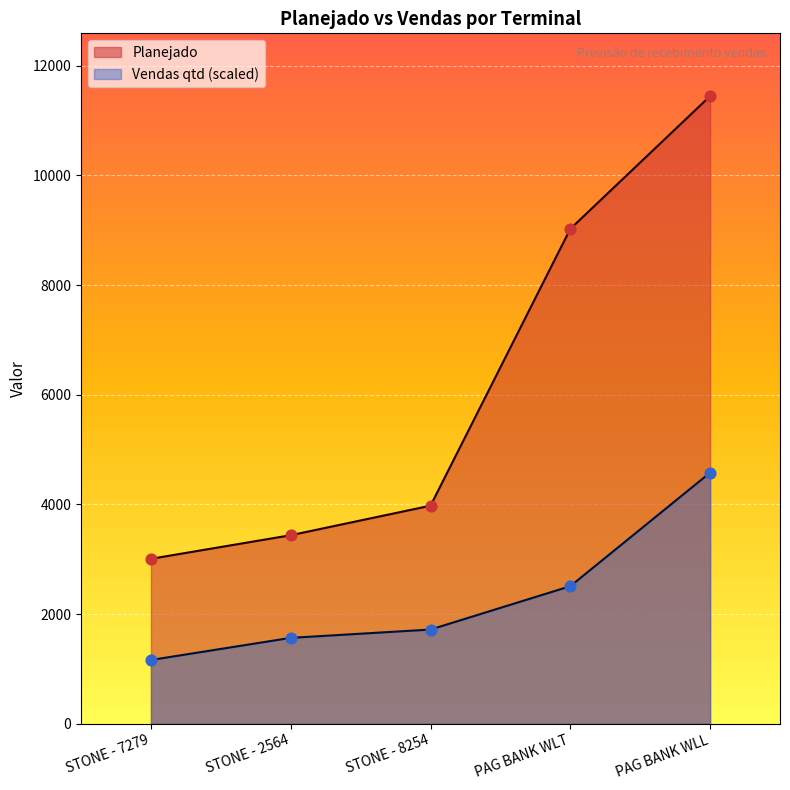

What are all the series names shown in the legend?

Planejado, Vendas qtd (scaled)